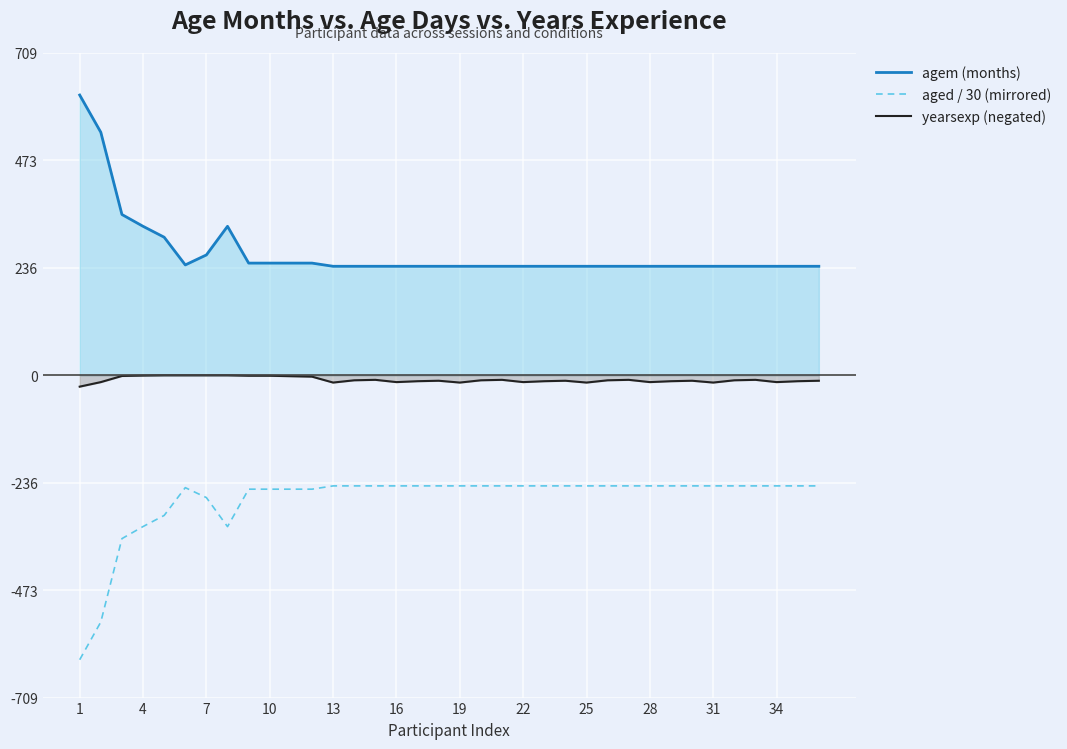

What is the difference between the maximum and minimum values in the agem (months) series?

377.0